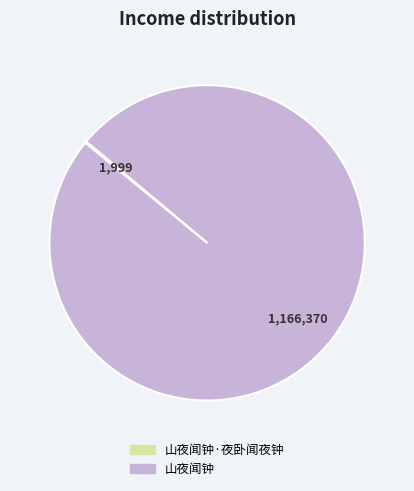

What is the largest slice in the pie chart?

山夜闻钟